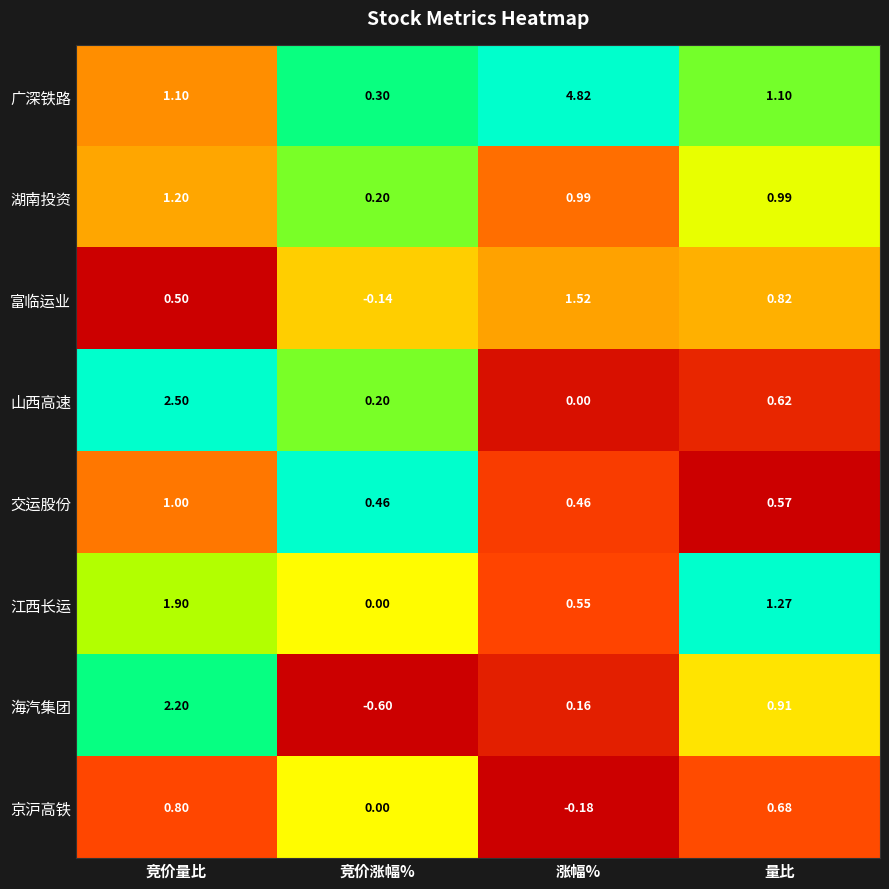

Which series changed the most between 竞价涨幅% and 量比?

海汽集团